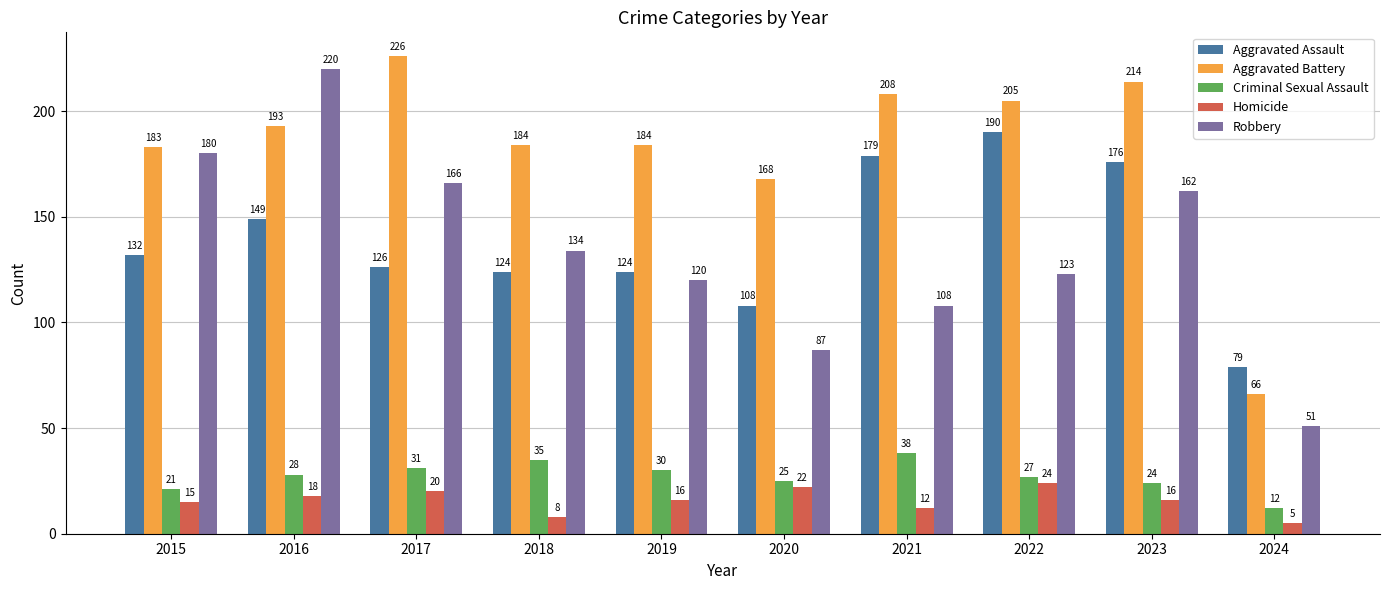

What is the sum of the Homicide values at 2021 and 2024?

17